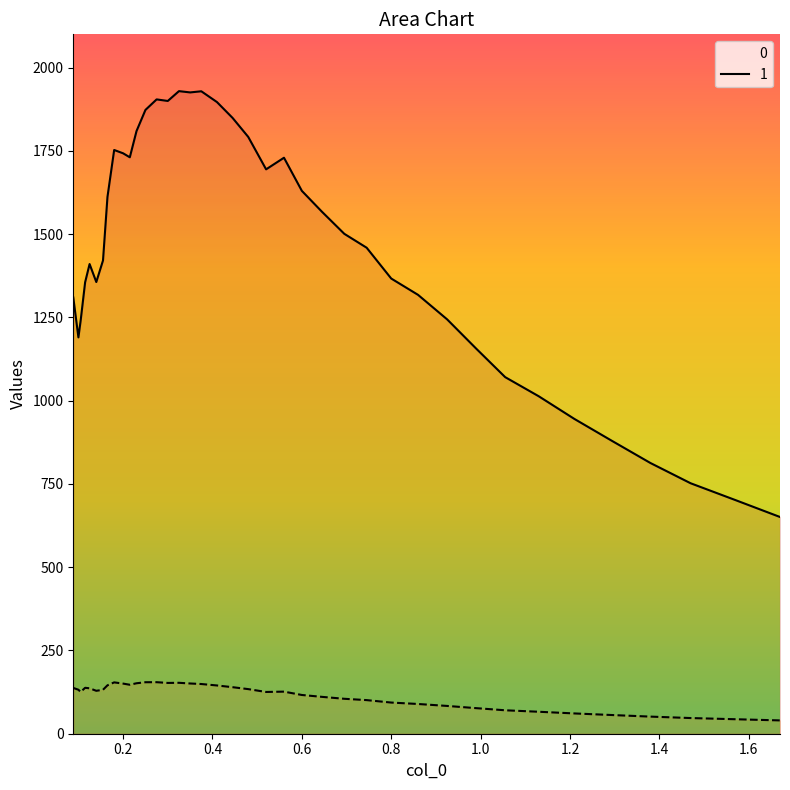

At 0.8, list the series in order from smallest to largest.

1, 0